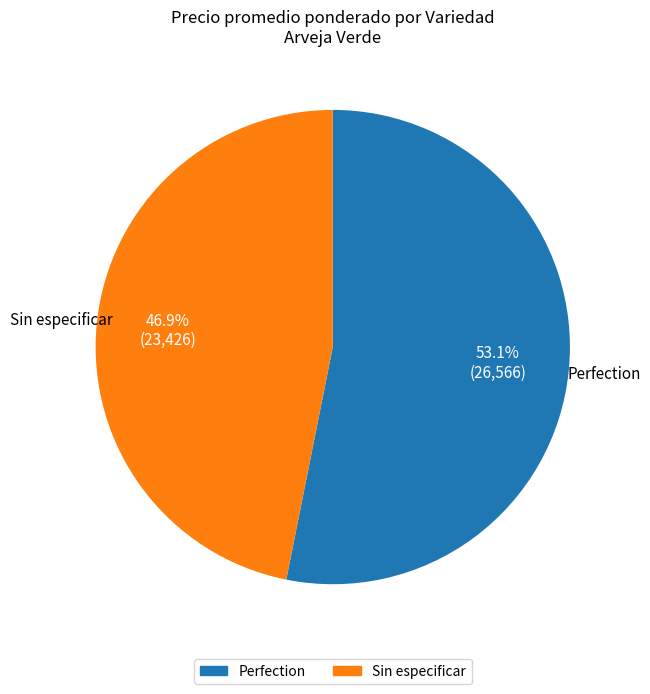

What percentage is NOT represented by Sin especificar?

53.5%